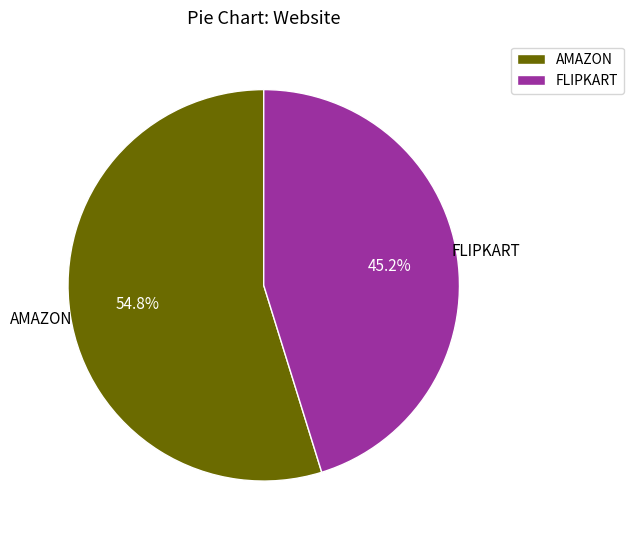

Does AMAZON account for over 50% of the chart?

Yes